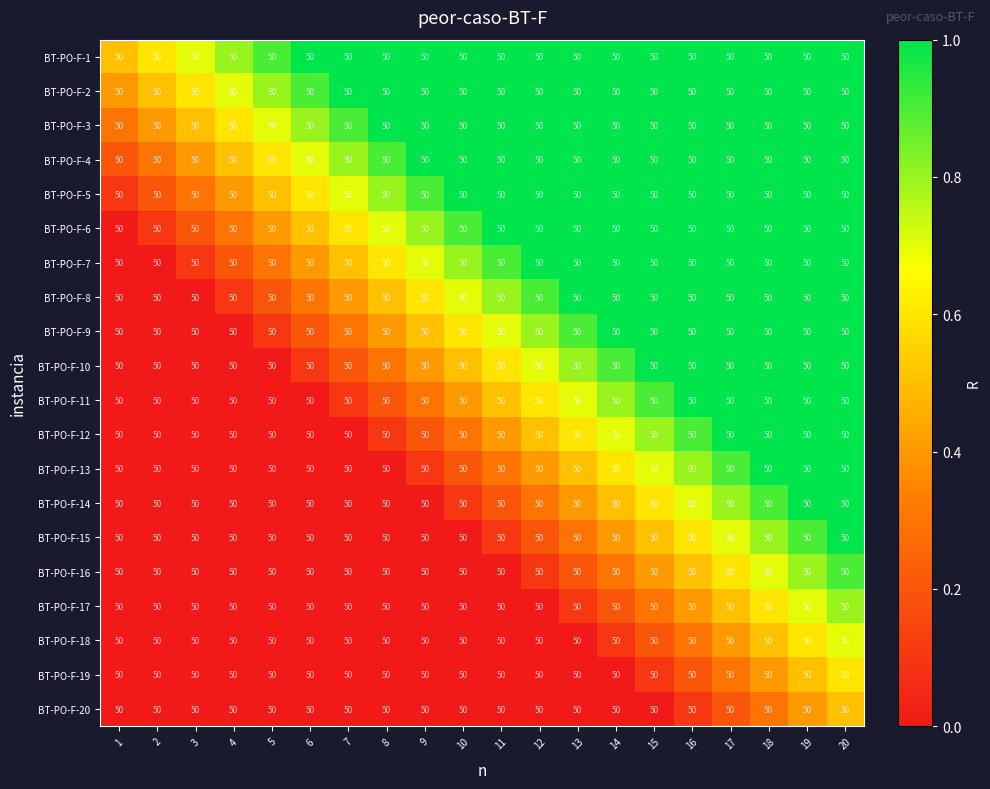

What is the total value across all series at 17?

16.4